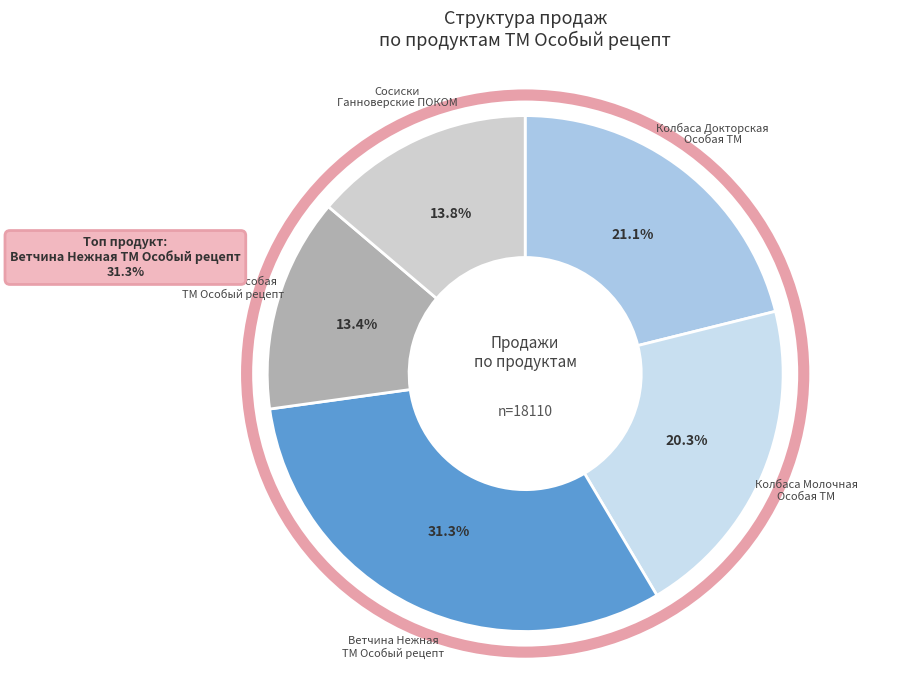

Is there a majority slice in this chart?

No